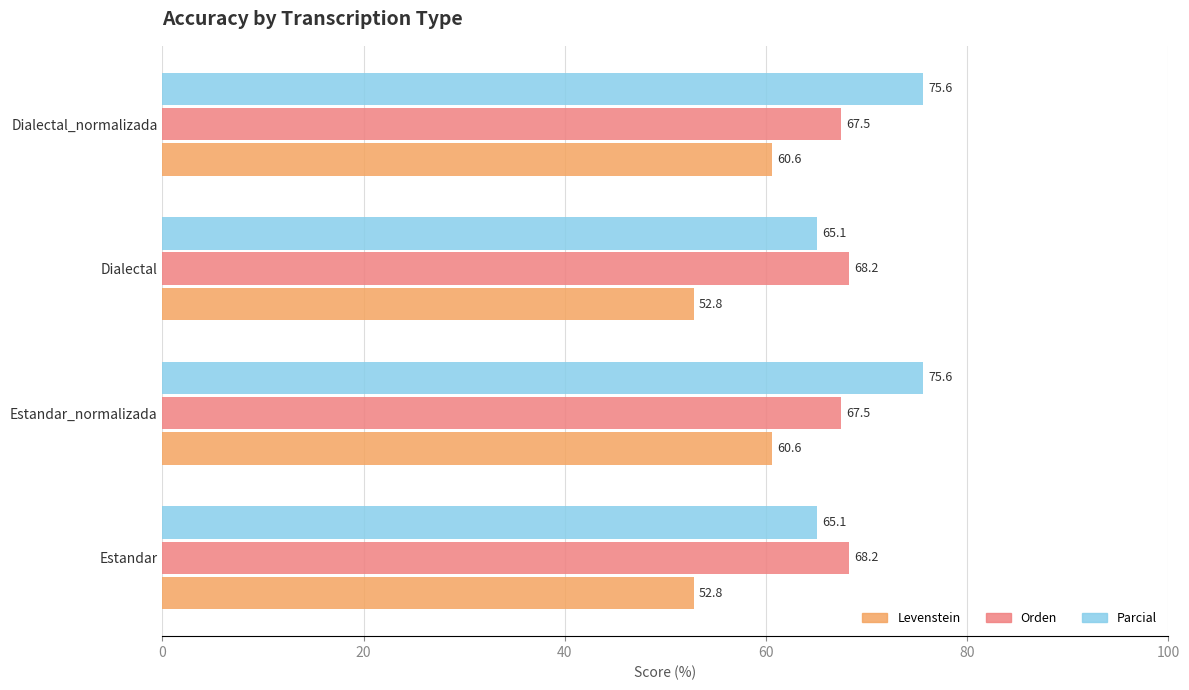

True or false: Levenstein has a value of 13.9 at Dialectal_normalizada.

False